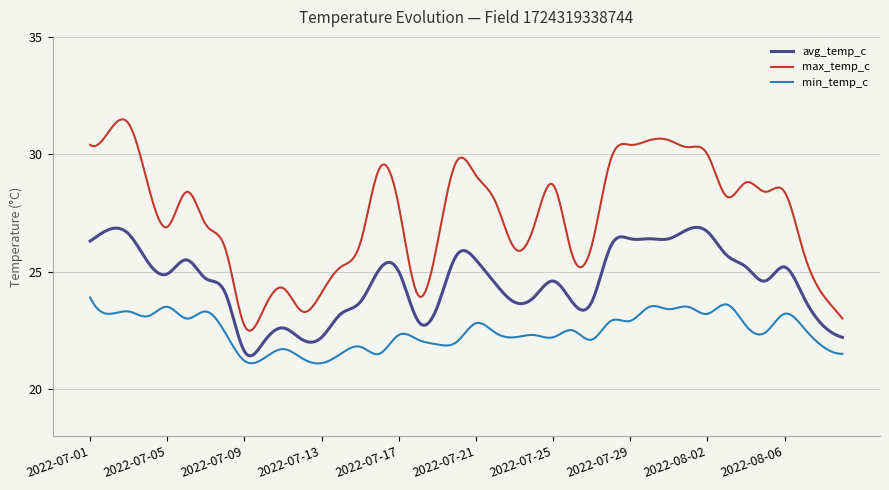

What is the lowest value of the avg_temp_c series?

21.4